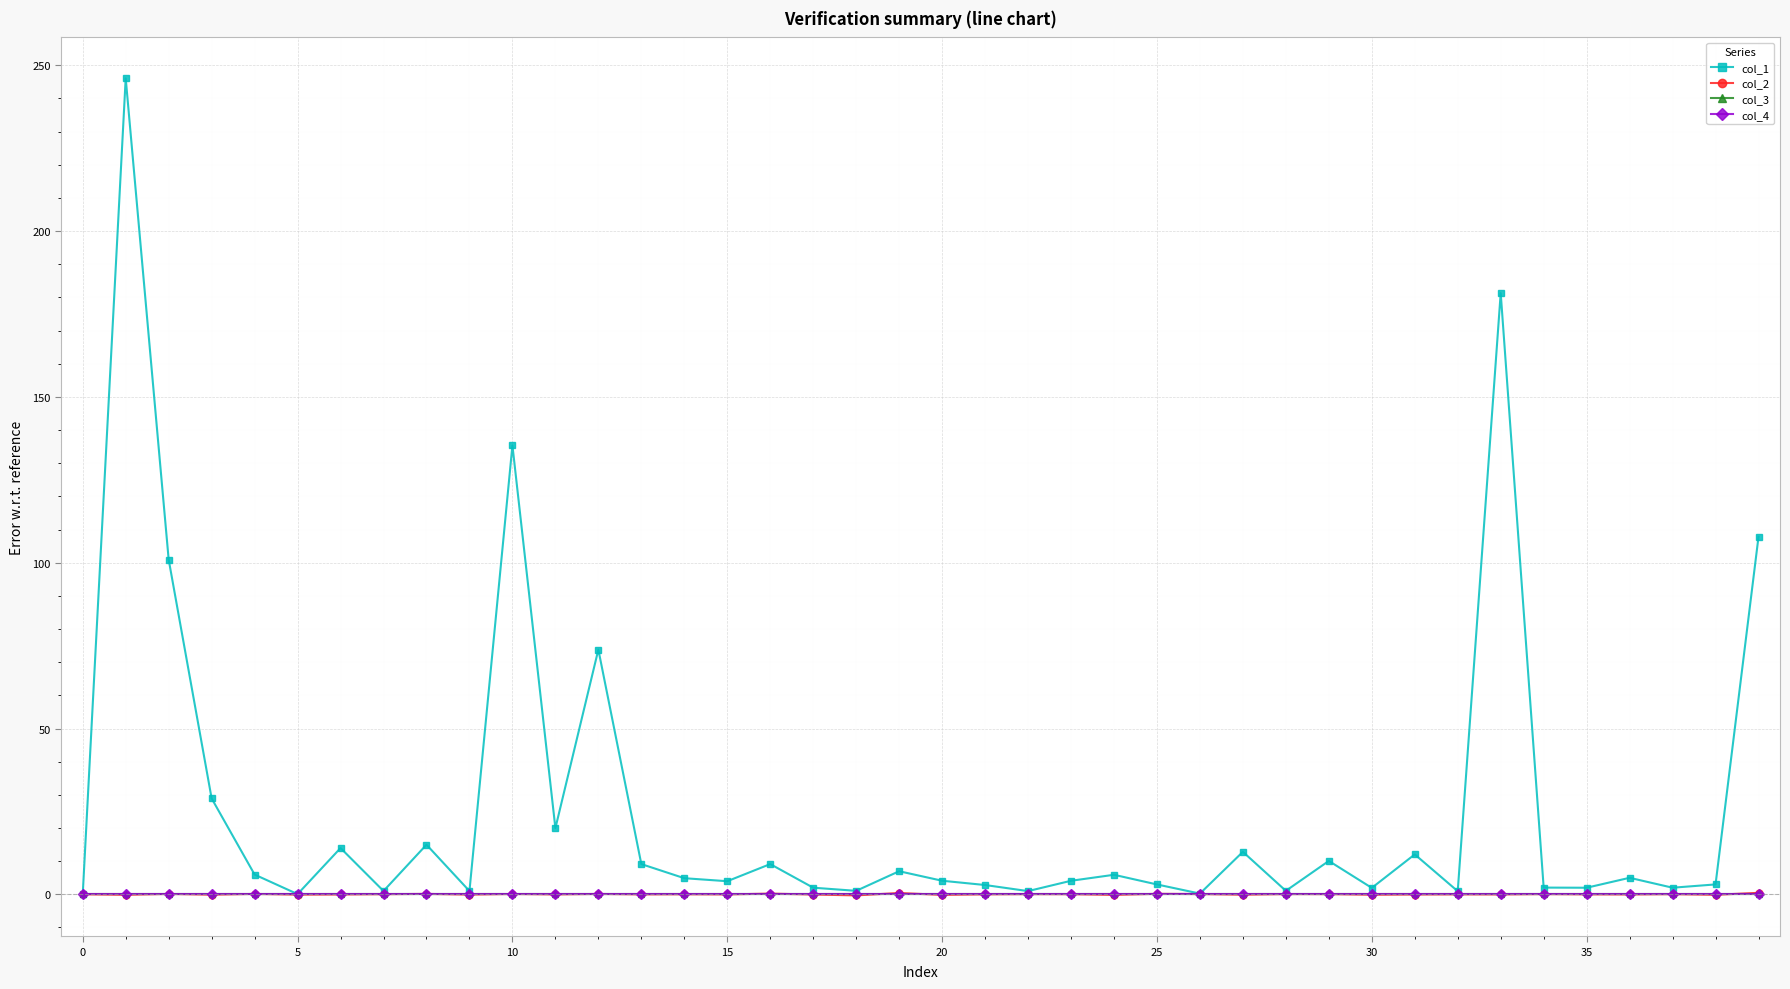

True or false: col_3 and col_1 intersect in this chart.

False